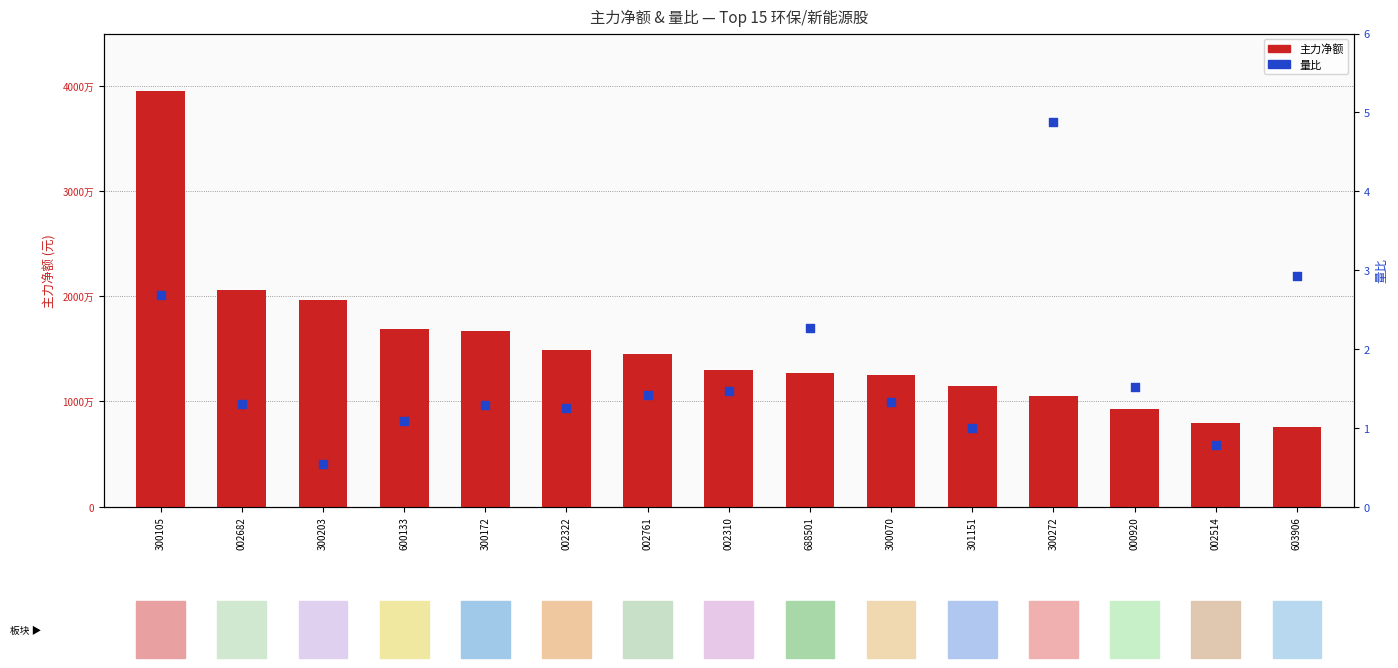

Which series has the largest total across all categories?

净额 (主力)